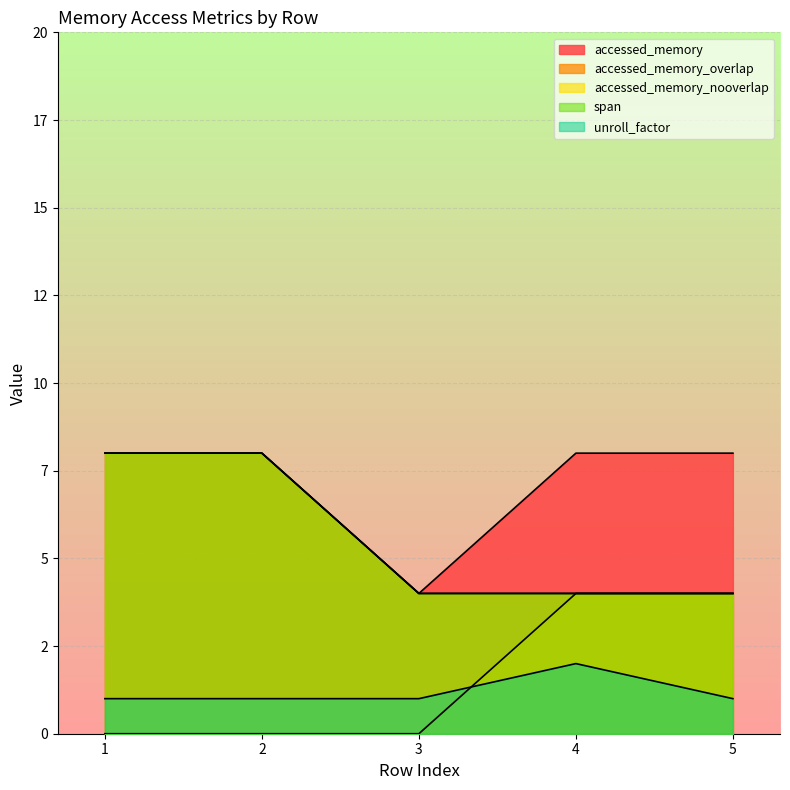

Does the chart display data point markers on the line(s)?

No